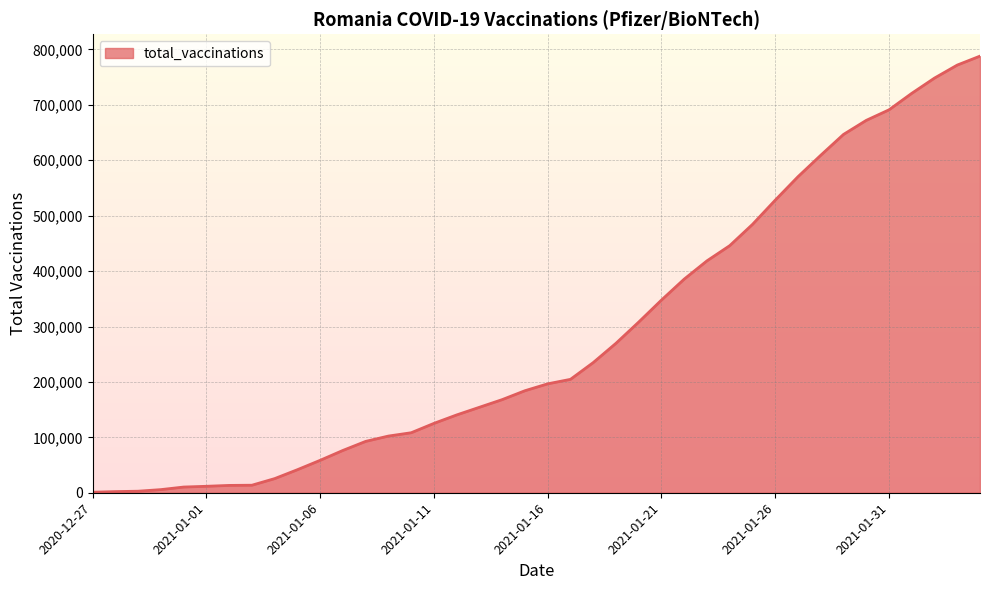

What is the greatest value displayed?

788012